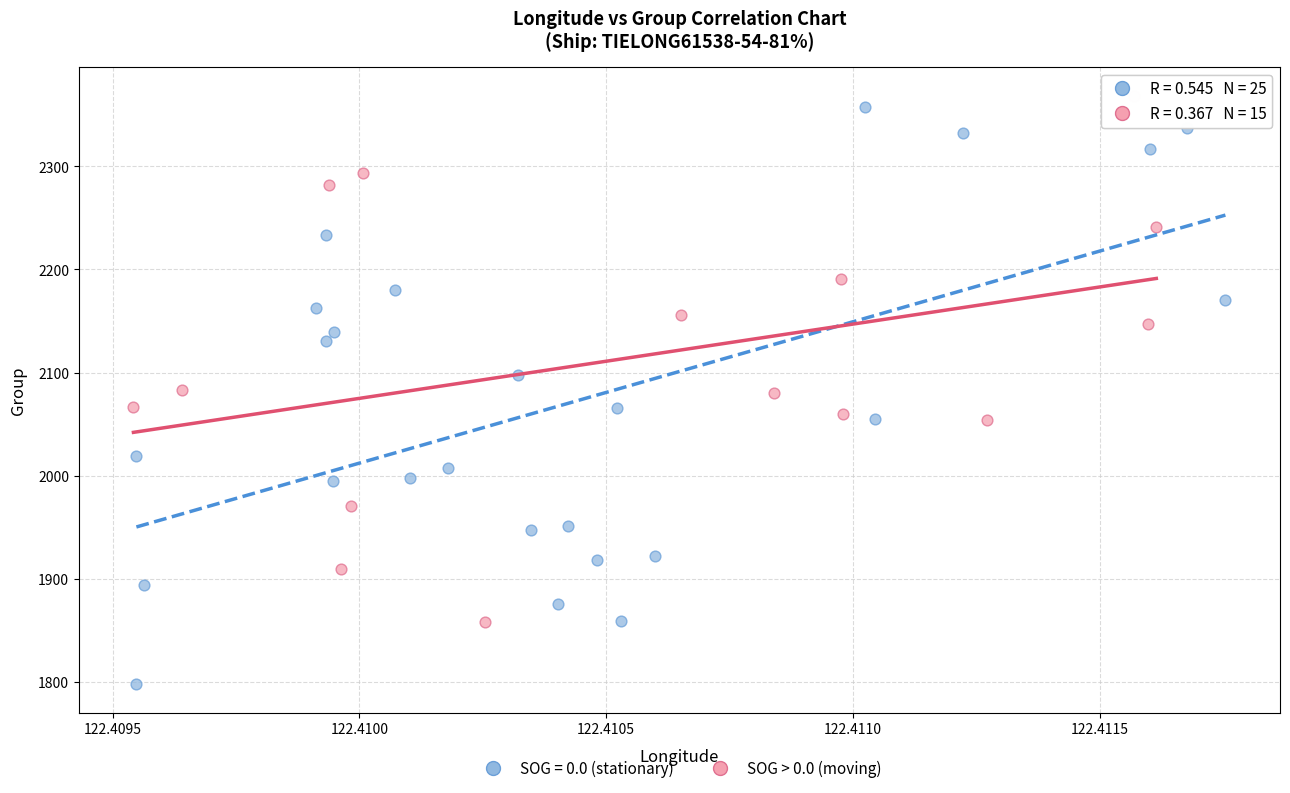

Which series contains the lowest Y value?

SOG = 0.0 (stationary)